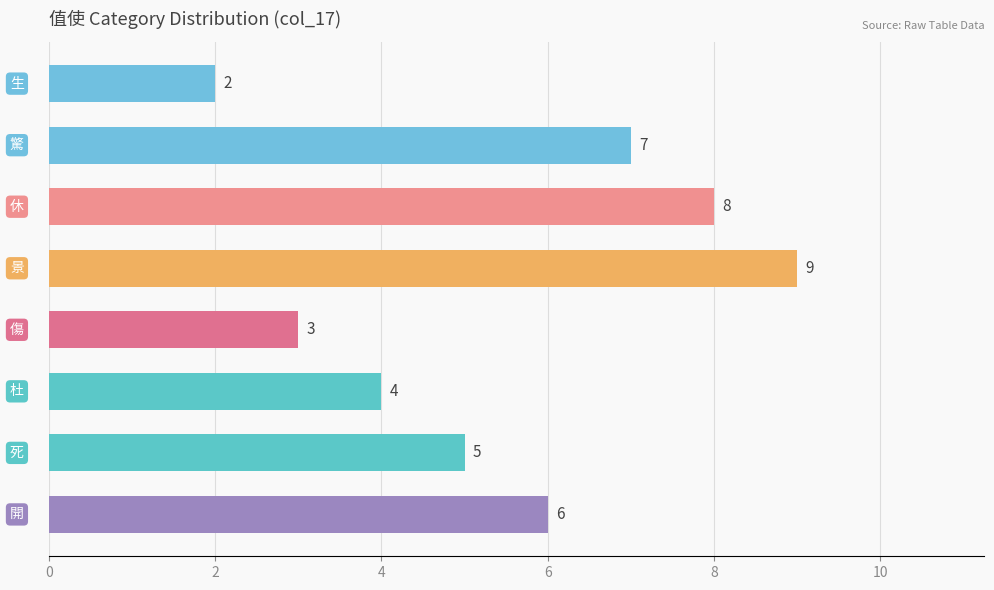

What is the difference between the maximum and minimum values?

7